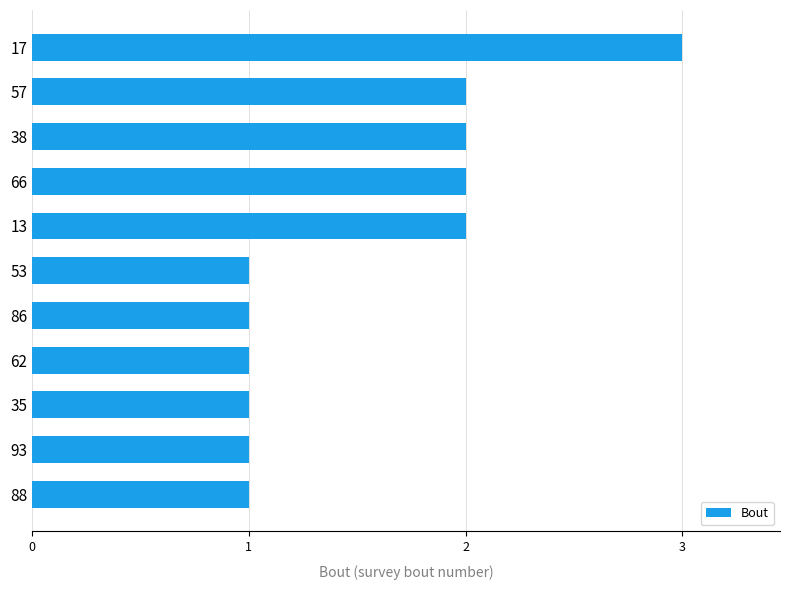

Which label corresponds to the largest value in the chart?

17